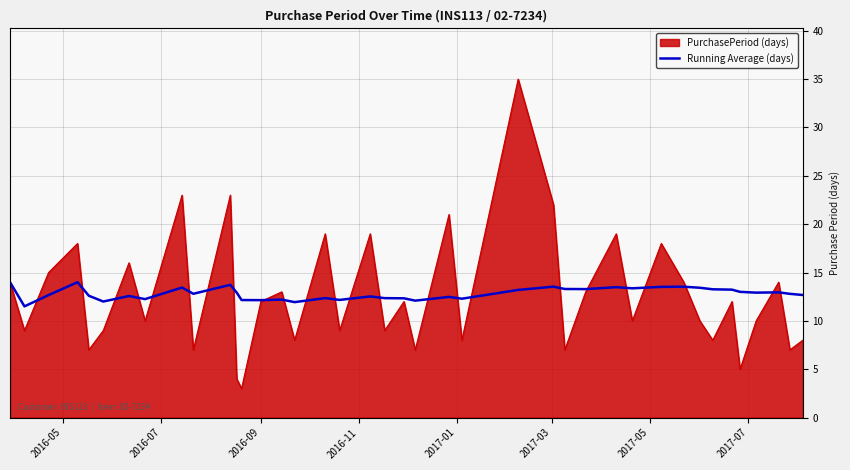

What is the greatest value displayed?

35.0